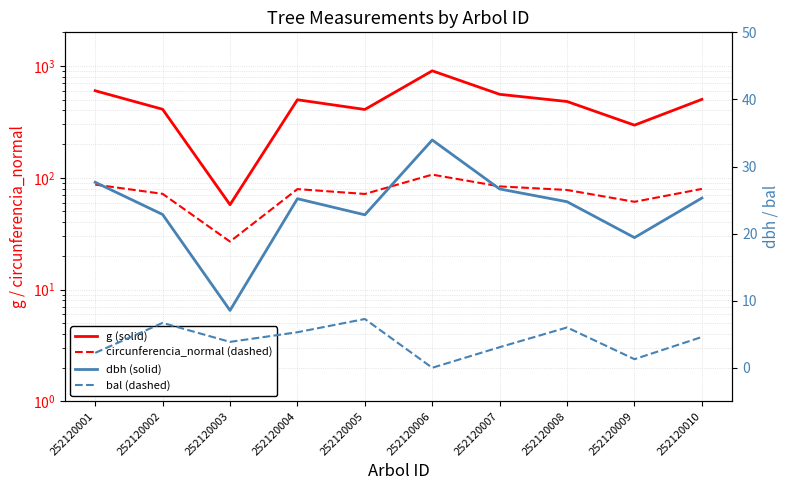

How many data points in circunferencia_normal (dashed) are above 79?

5